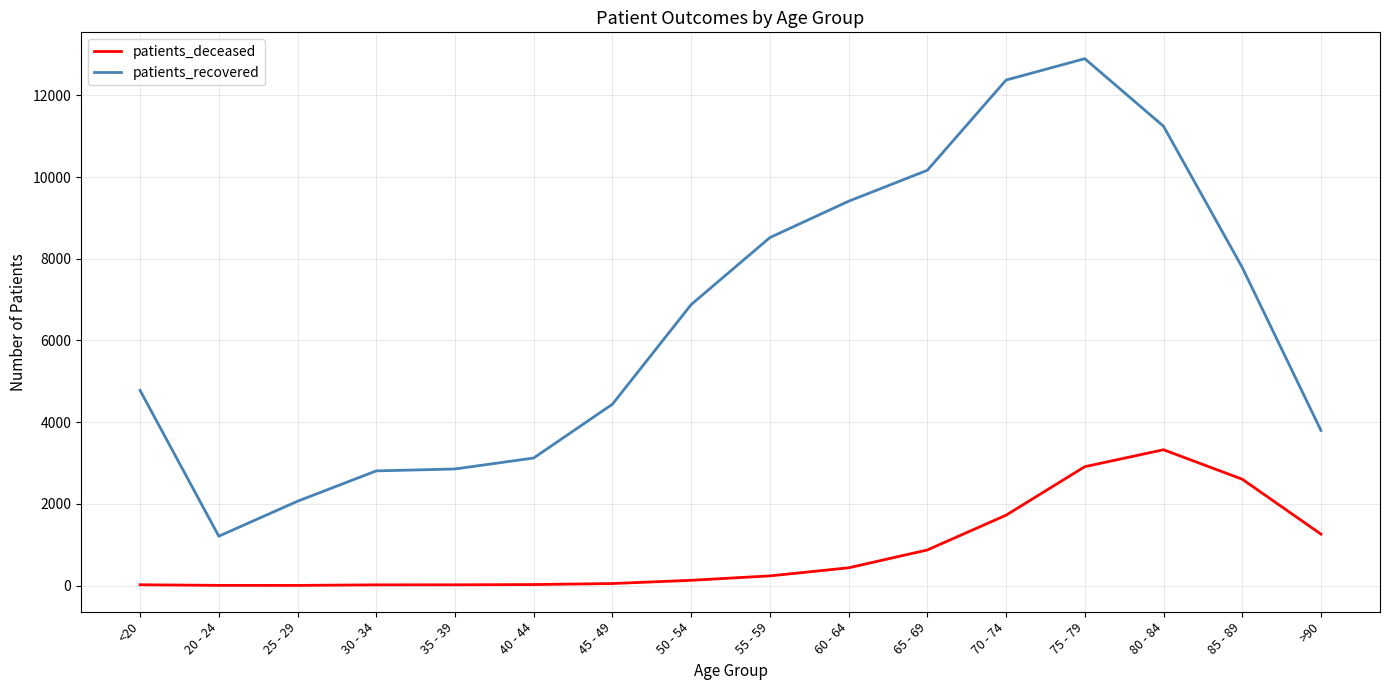

True or false: patients_recovered and patients_deceased cross at least once.

False